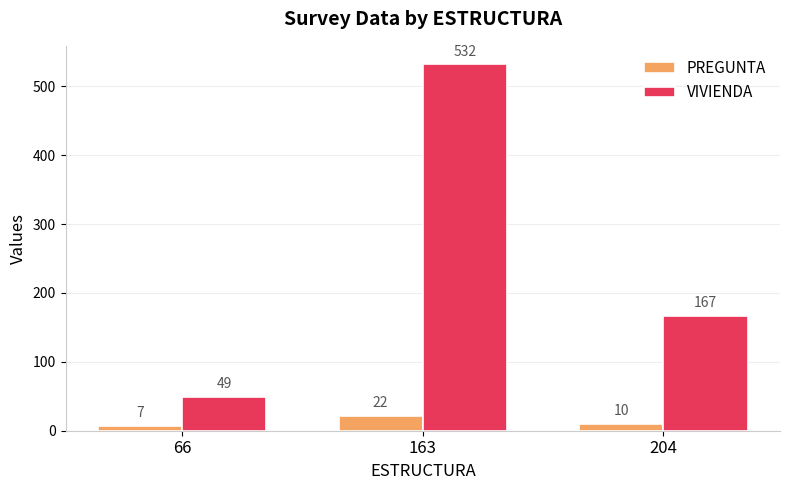

Is it true that VIVIENDA equals 167 at 204?

True